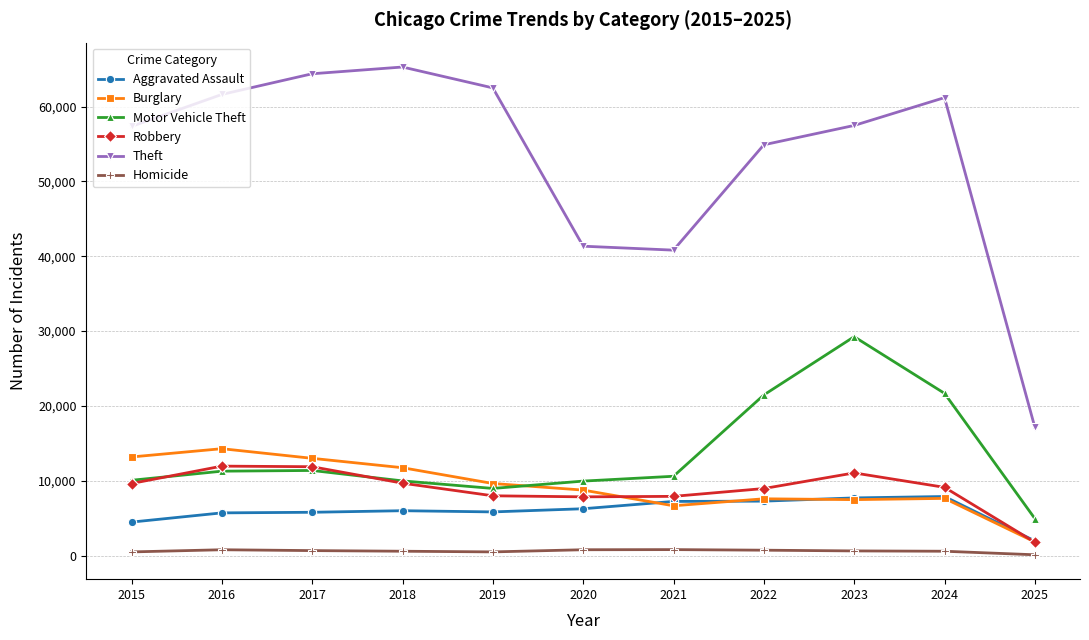

What is the minimum value for Burglary?

1826